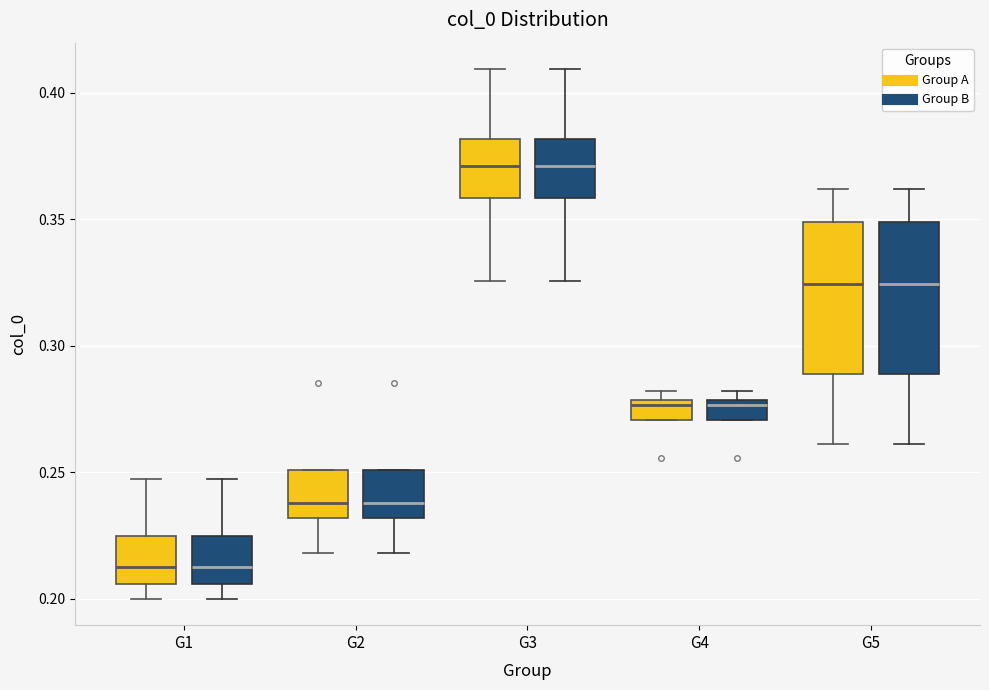

Reading left to right, read every box against the y-axis: the position of its median line, the range the box covers, and the ends of its whiskers. The values are not printed on the chart, so give them approximately, as read against the axis.

G1 (Group A): median 0.210, box 0.205 to 0.225, whiskers 0.200 to 0.250
G1 (Group B): median 0.210, box 0.205 to 0.225, whiskers 0.200 to 0.250
G2 (Group A): median 0.240, box 0.230 to 0.250, whiskers 0.220 to 0.250
G2 (Group B): median 0.240, box 0.230 to 0.250, whiskers 0.220 to 0.250
G3 (Group A): median 0.370, box 0.360 to 0.380, whiskers 0.325 to 0.410
G3 (Group B): median 0.370, box 0.360 to 0.380, whiskers 0.325 to 0.410
G4 (Group A): median 0.275, box 0.270 to 0.280, whiskers 0.270 to 0.280 (just above the box's upper edge)
G4 (Group B): median 0.275, box 0.270 to 0.280, whiskers 0.270 to 0.280 (just above the box's upper edge)
G5 (Group A): median 0.325, box 0.290 to 0.350, whiskers 0.260 to 0.360
G5 (Group B): median 0.325, box 0.290 to 0.350, whiskers 0.260 to 0.360